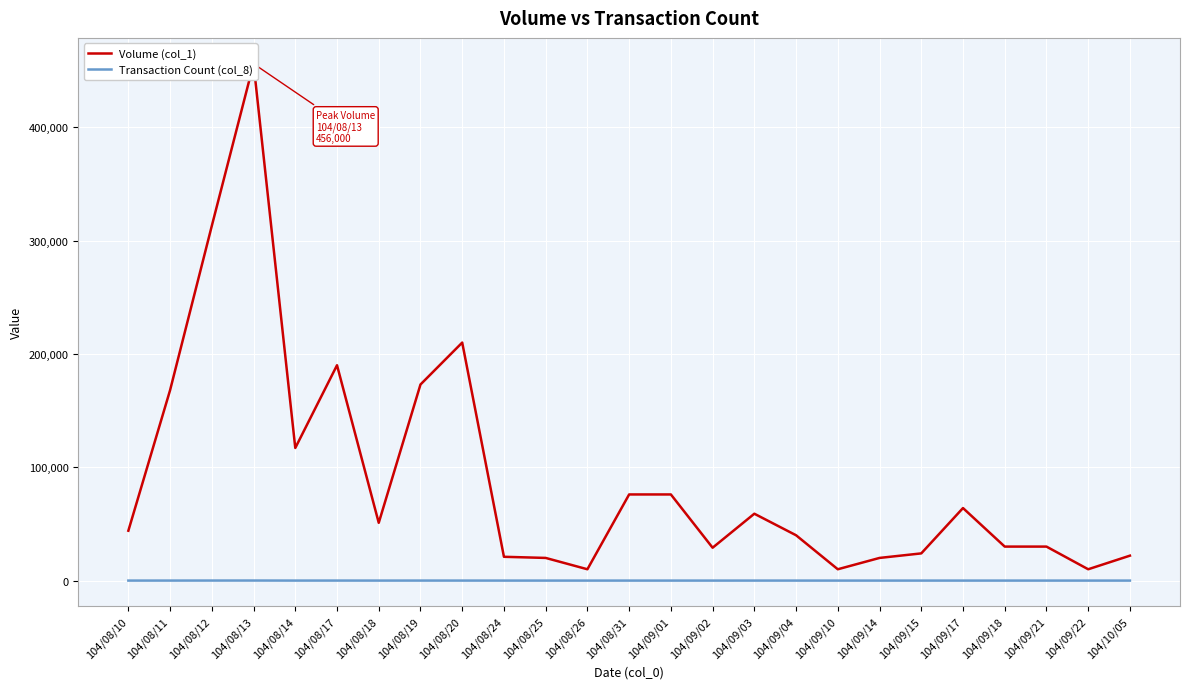

Count the number of categories in the chart.

25